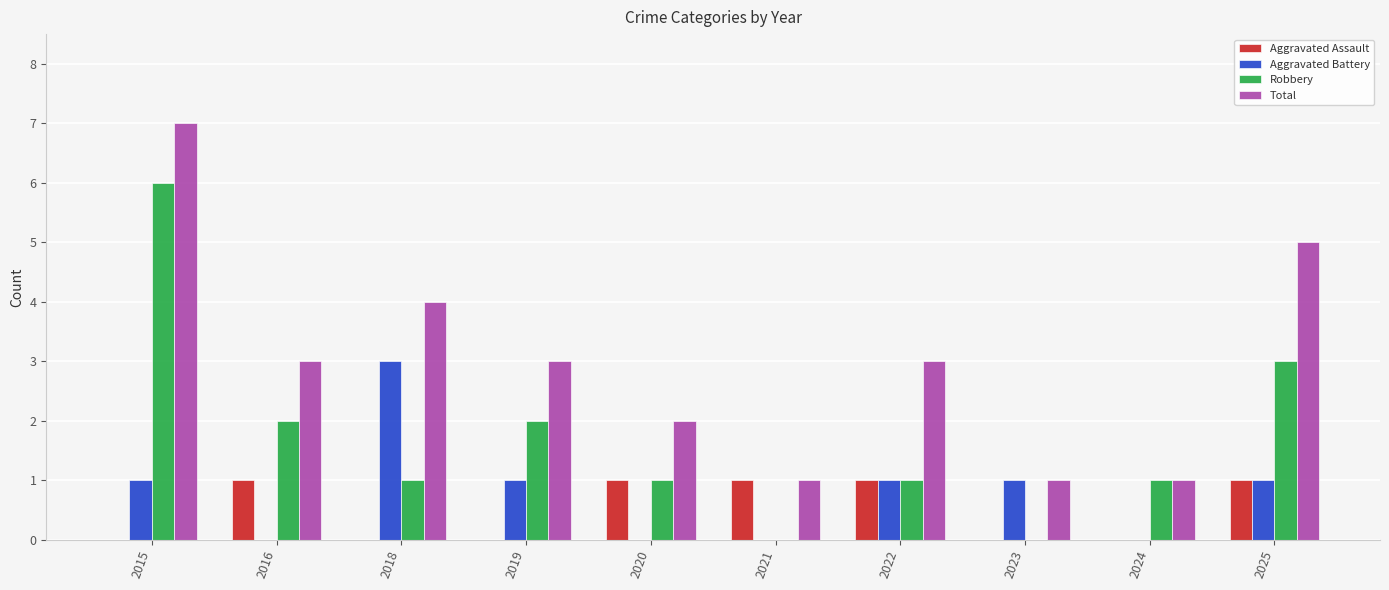

True or false: Aggravated Battery has a value of -2 at 2016.

False